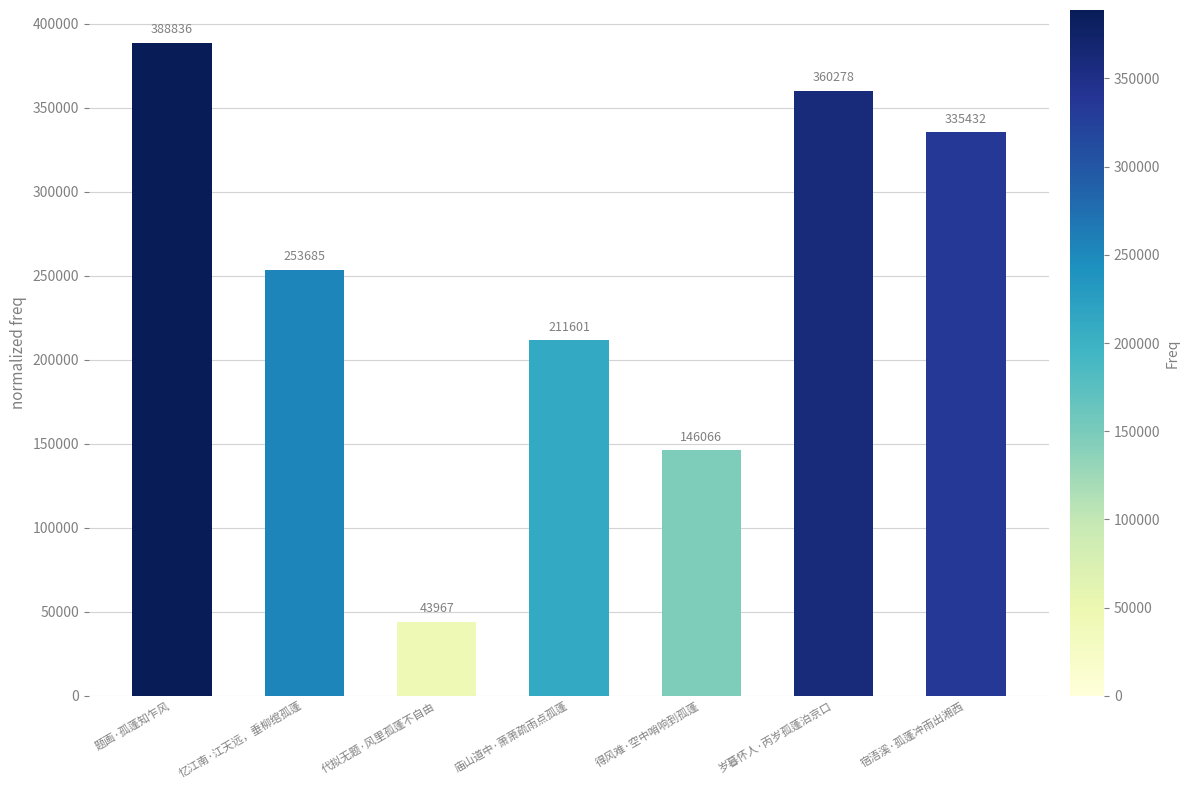

List the labels in order of value, largest first.

题画·孤蓬知乍风, 岁暮怀人·丙岁孤蓬泊京口, 宿浯溪·孤蓬冲雨出湘西, 忆江南·江天远，垂柳绾孤蓬, 庙山道中·萧萧疏雨点孤蓬, 得风难·空中哨响到孤蓬, 代拟无题·风里孤蓬不自由